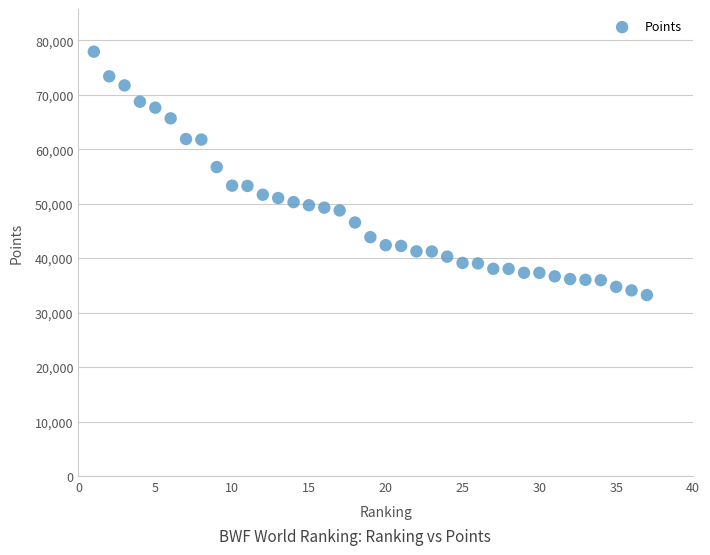

What Y value in the scatter plot is closest to 55591?

56748.7